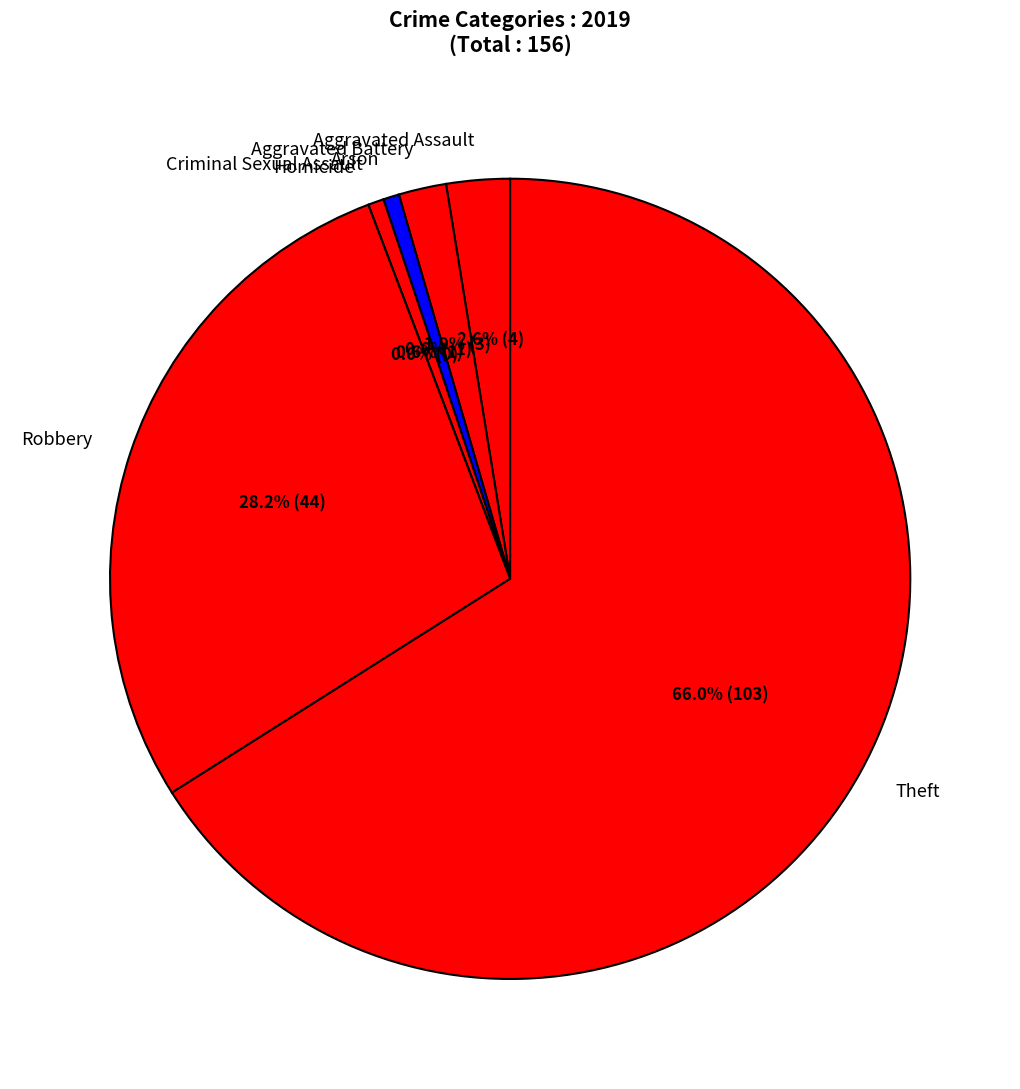

Is there any slice that represents more than half of the pie?

Yes